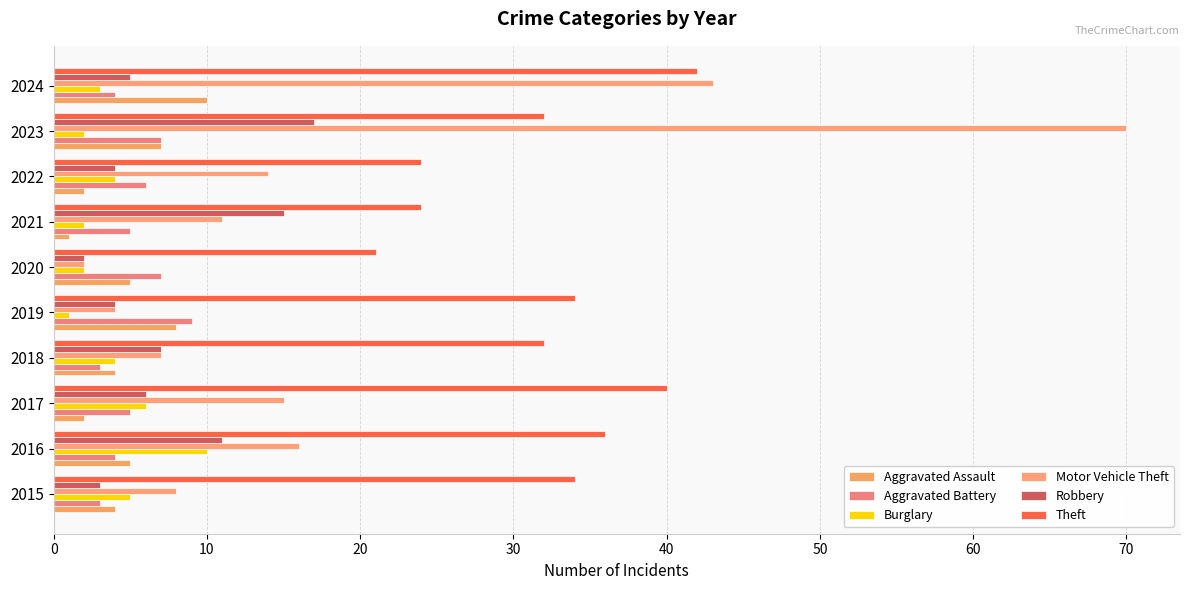

How many series are shown in this chart?

6